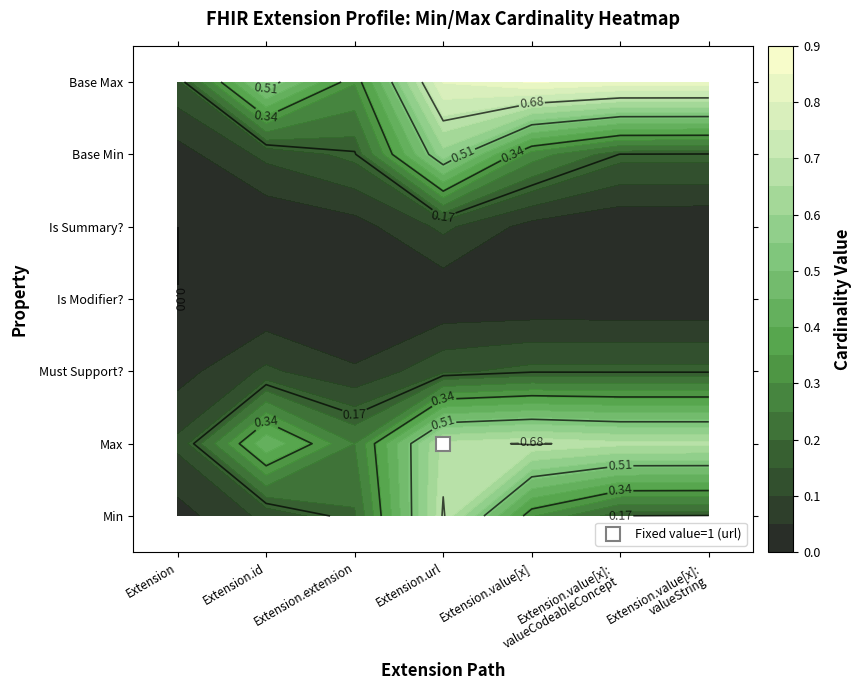

True or false: Extension.value[x] has a value of 0 at 1.

True